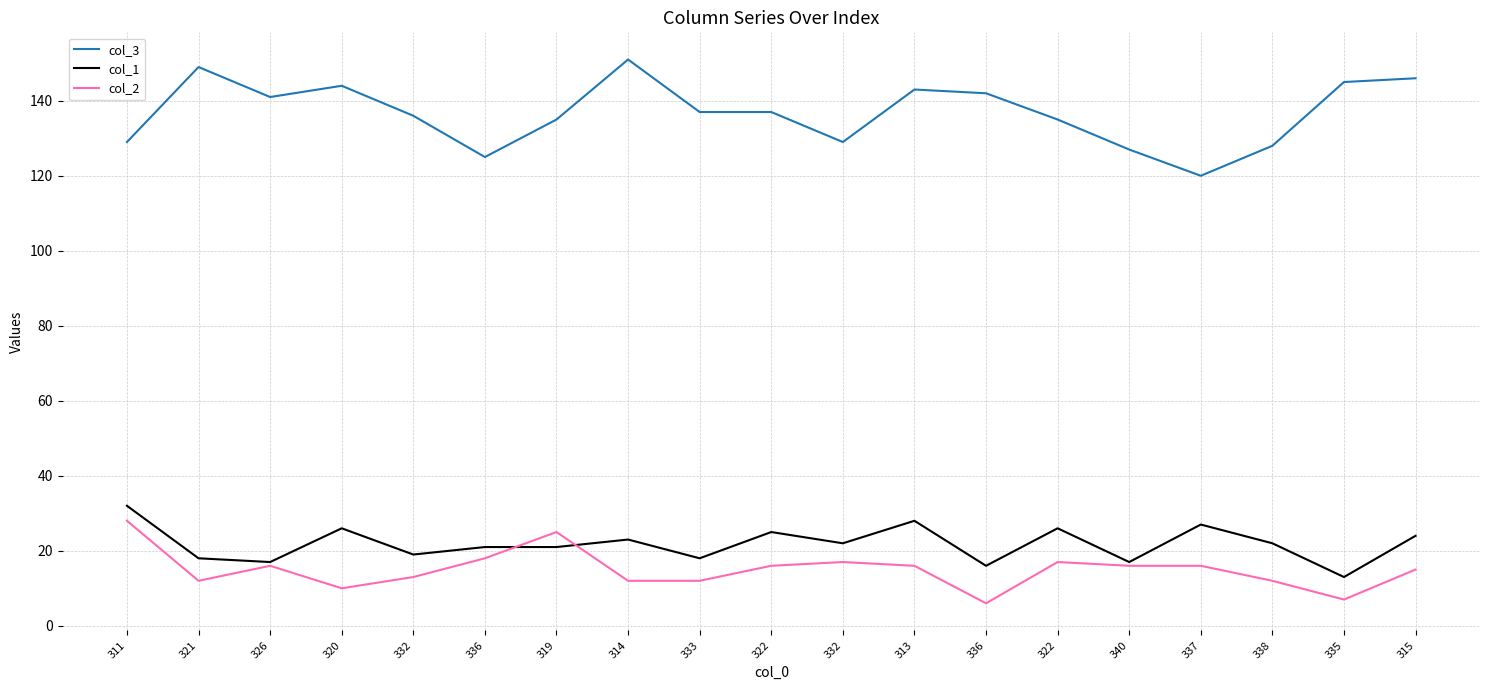

How many lines are shown in the chart?

3